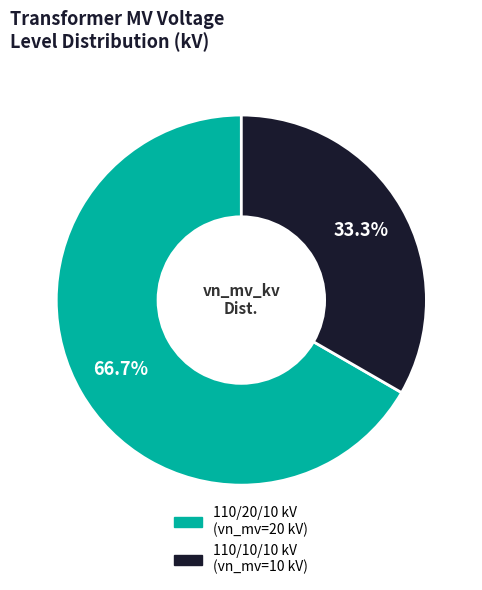

Does any single category account for the majority?

Yes